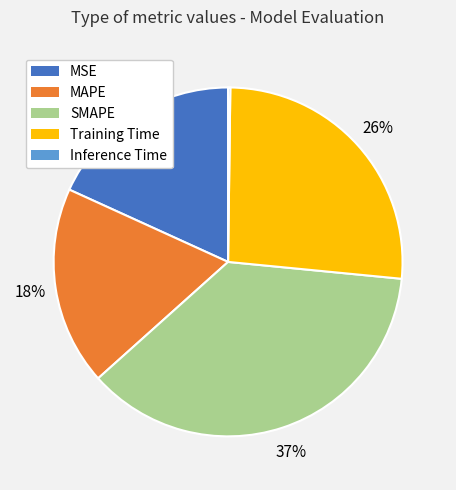

What percentage is the MSE slice, to the nearest percent?

18%